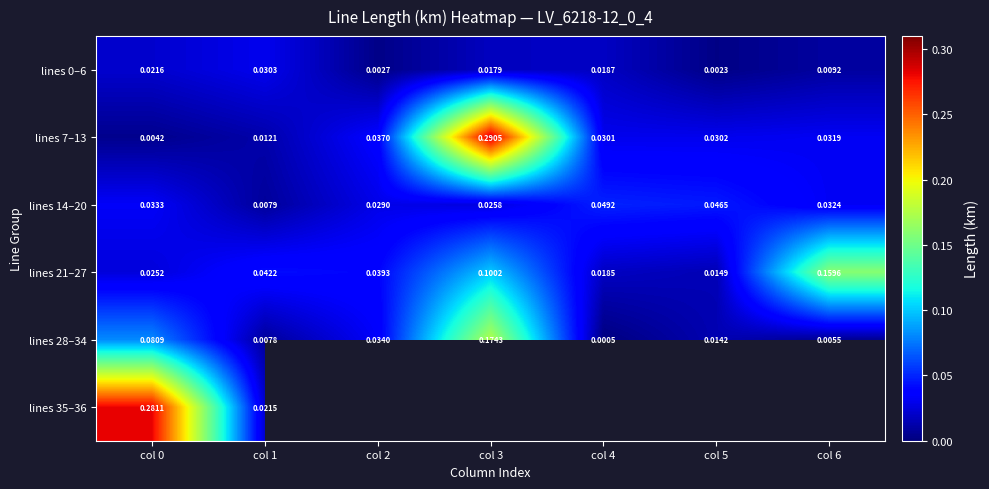

Which series has the largest range (max minus min)?

lines 7–13